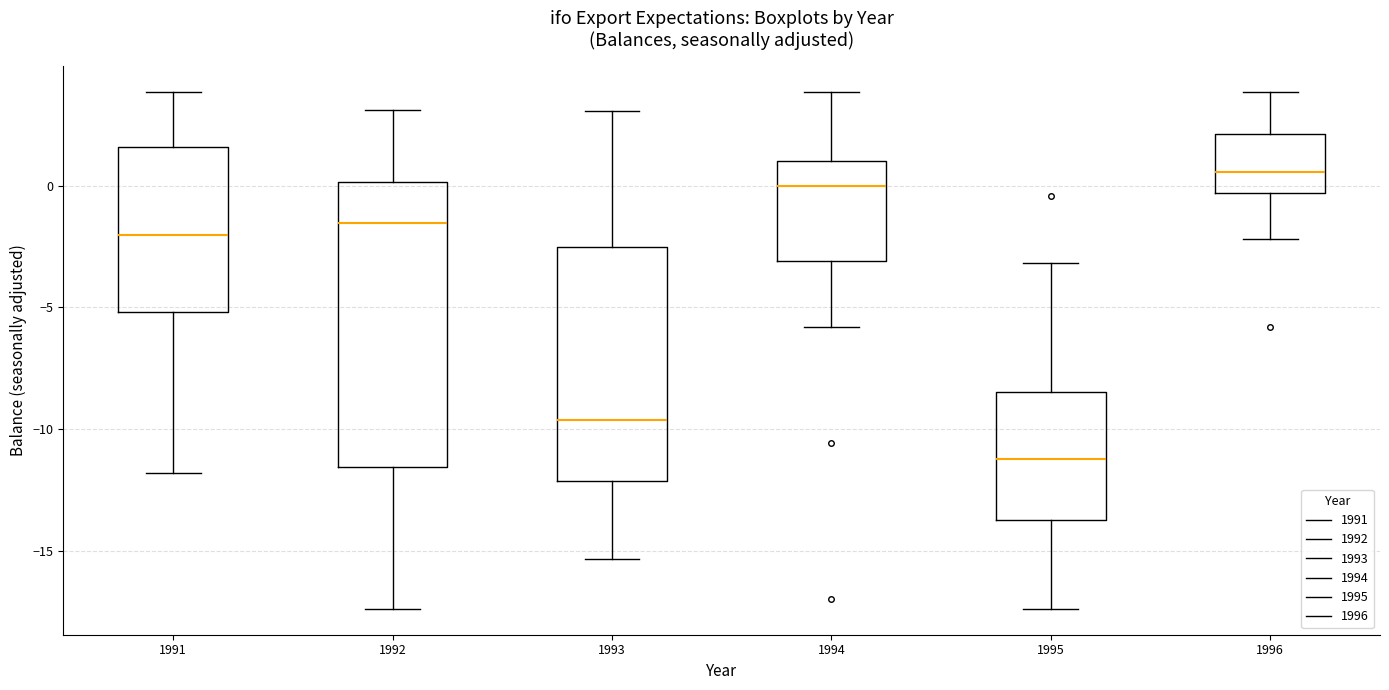

Where does the upper whisker of the box at x = 1992 end on the y-axis? The values are not printed on the chart, so give them approximately, as read against the axis.

3.0